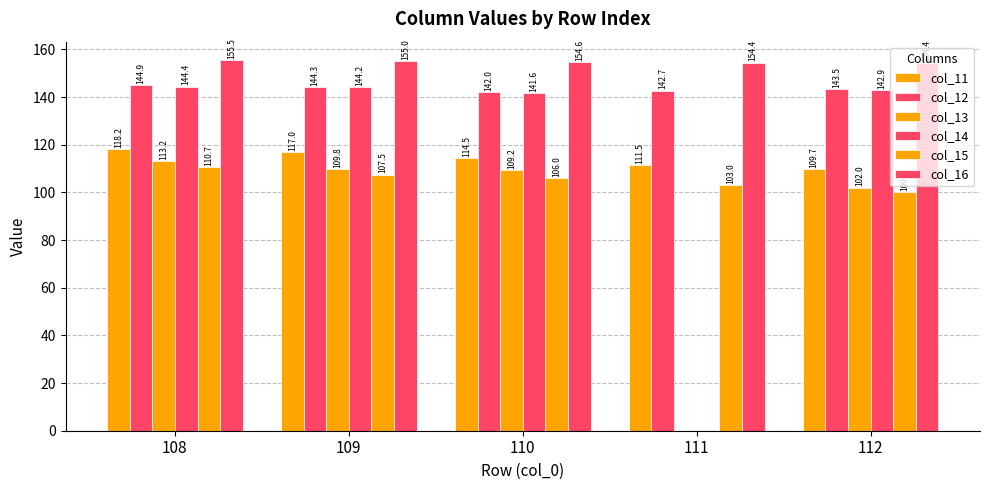

Reading left to right, what are all the values shown in this chart?

col_11: 108=118.2	109=117.0	110=114.5	111=111.5	112=109.7
col_12: 108=144.9	109=144.3	110=142.0	111=142.7	112=143.5
col_13: 108=113.2	109=109.8	110=109.2	111=0.0	112=102.0
col_14: 108=144.4	109=144.2	110=141.6	111=0.0	112=142.9
col_15: 108=110.7	109=107.5	110=106.0	111=103.0	112=100.1
col_16: 108=155.5	109=155.0	110=154.6	111=154.4	112=154.4